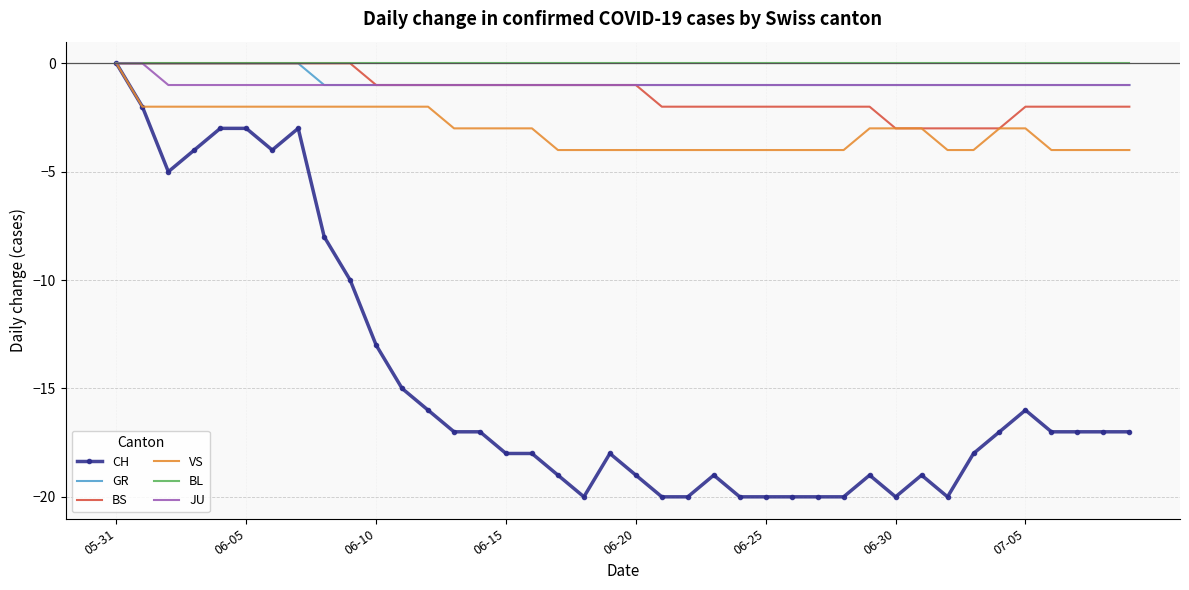

Which series has the widest spread of values?

CH